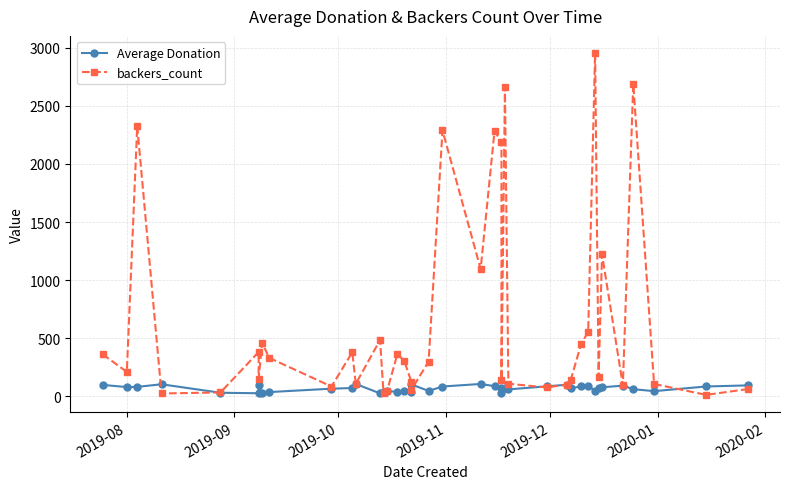

After their last crossing, which series has the higher values: backers_count or Average Donation?

Average Donation